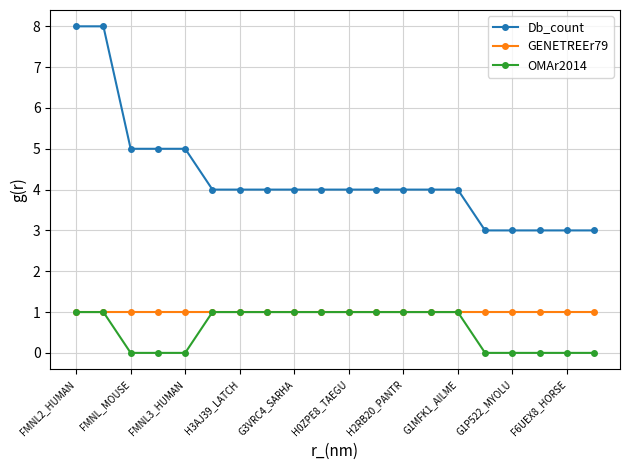

True or false: Db_count and GENETREEr79 intersect in this chart.

False